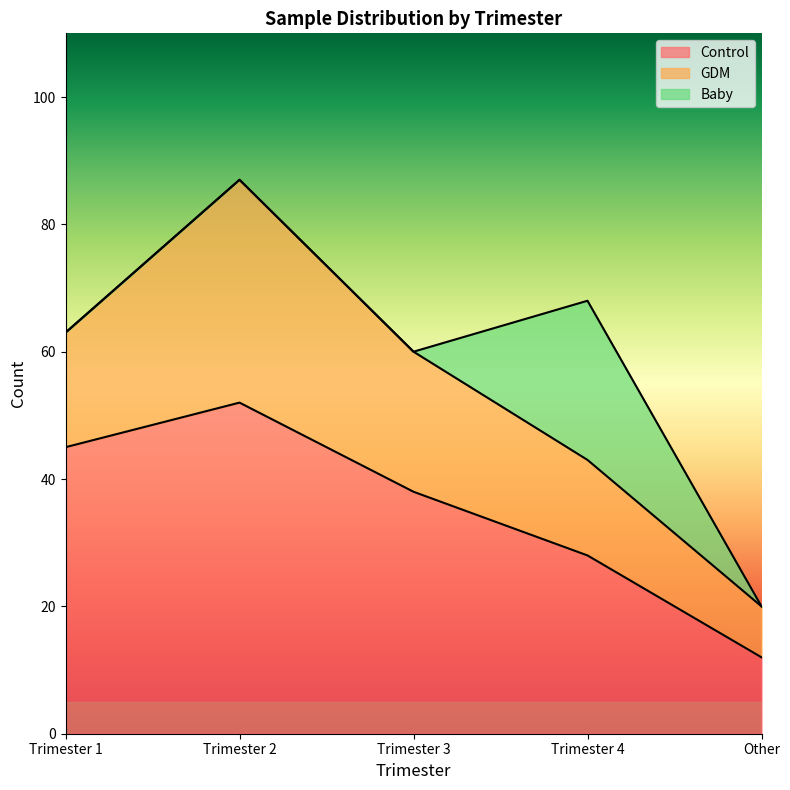

At which label does Control reach its minimum?

Other